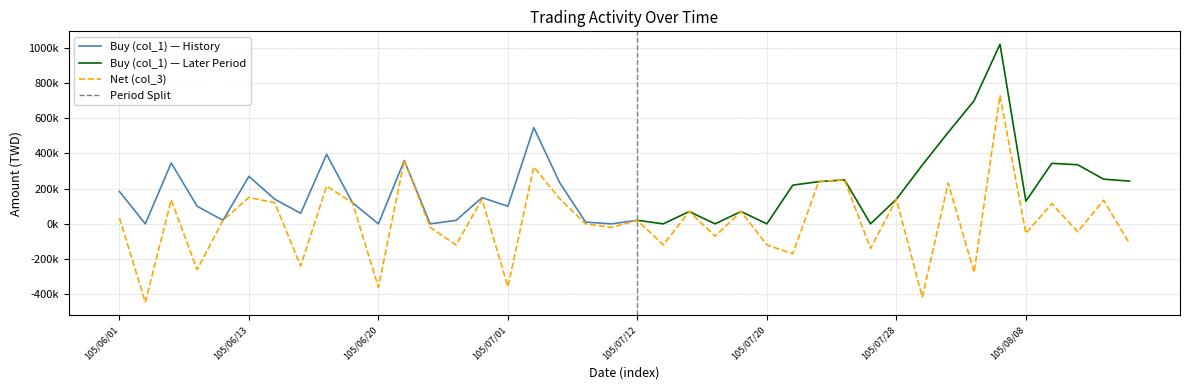

List the labels in order of value, smallest first.

105/06/02, 105/08/02, 105/06/20, 105/07/01, 105/08/04, 105/06/04, 105/06/15, 105/07/21, 105/07/27, 105/06/29, 105/07/13, 105/07/20, 105/08/12, 105/07/15, 105/08/08, 105/08/10, 105/06/28, 105/07/11, 105/07/06, 105/06/06, 105/07/12, 105/06/01, 105/07/14, 105/07/18, 105/08/09, 105/06/14, 105/06/17, 105/08/11, 105/06/03, 105/06/30, 105/07/28, 105/07/05, 105/06/13, 105/06/16, 105/08/03, 105/07/22, 105/07/25, 105/07/04, 105/06/21, 105/08/05